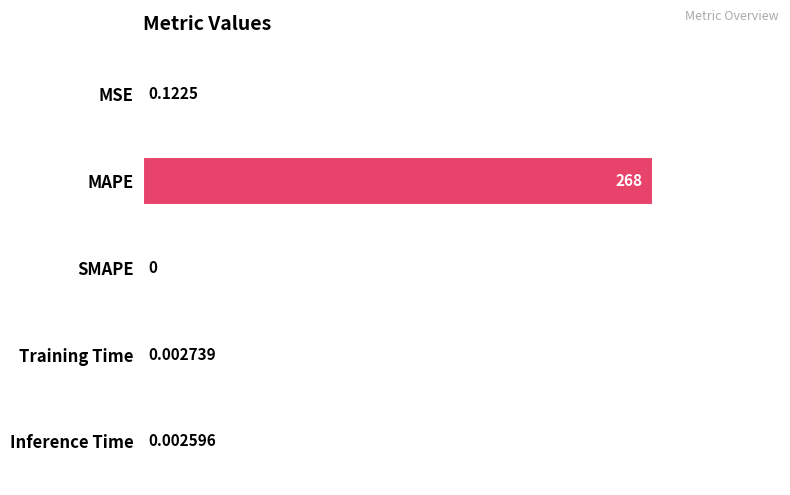

What is the greatest value displayed?

1.0